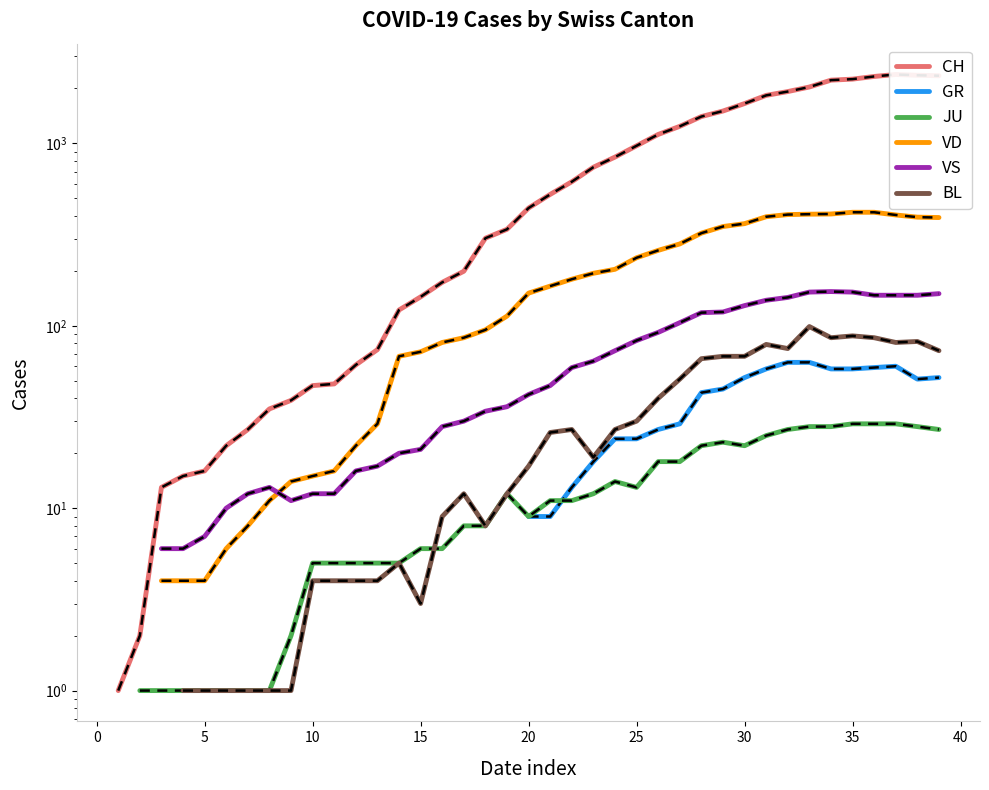

Does the chart have visible grid lines?

No